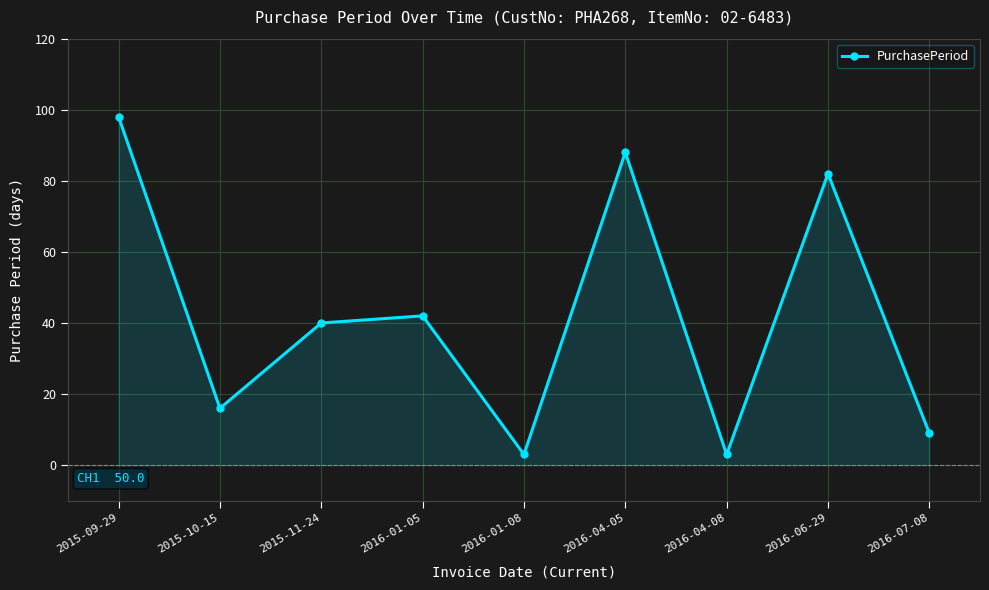

Which has a higher value, 2016-01-08 or 2015-11-24?

2015-11-24